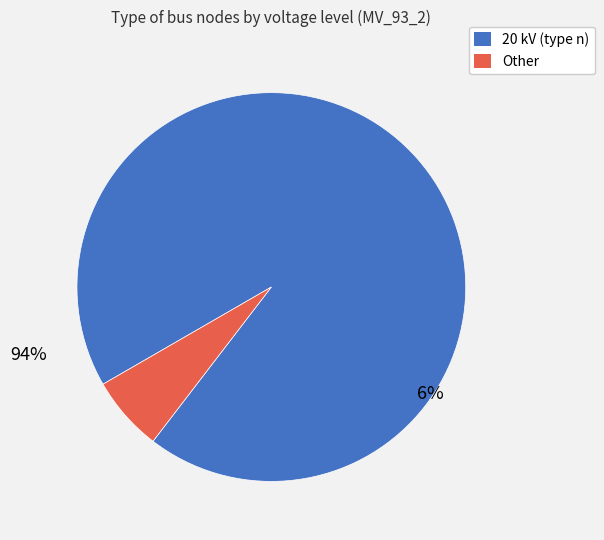

Is it true that Other is 6% of the pie?

True